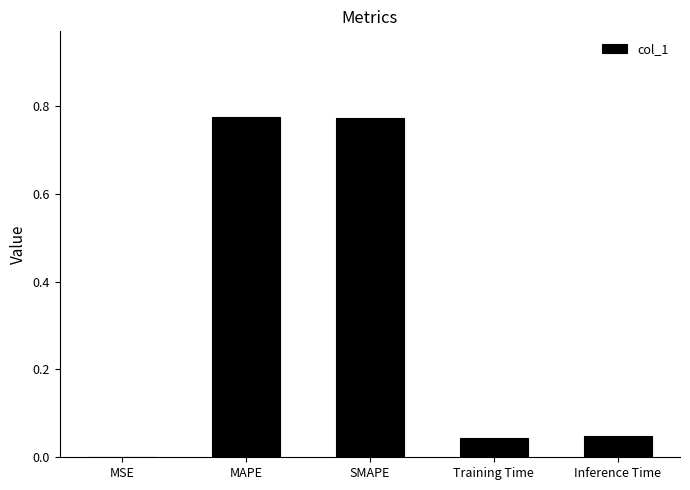

What is the sum of the values at SMAPE and MAPE?

1.5